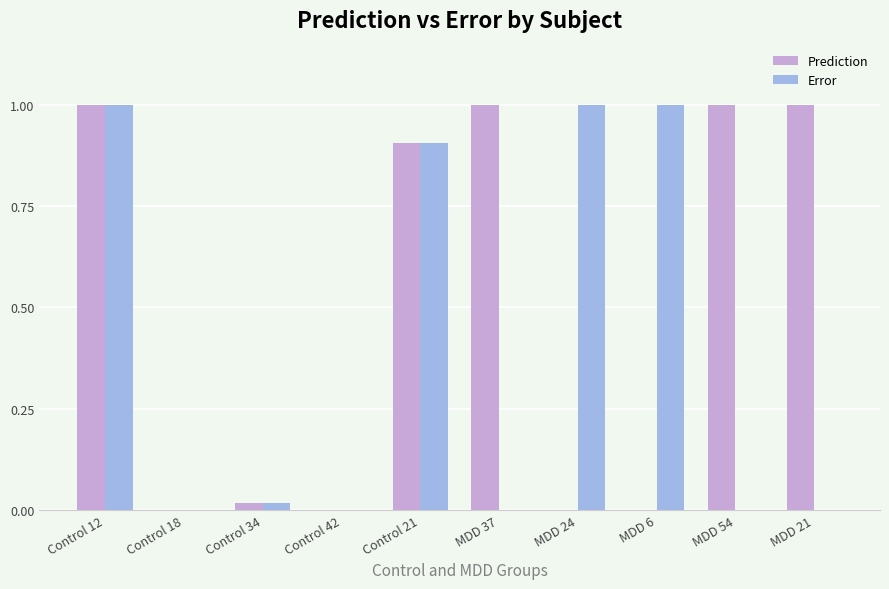

Is the value of Error at Control 12 greater than the value of Prediction at Control 42?

Yes